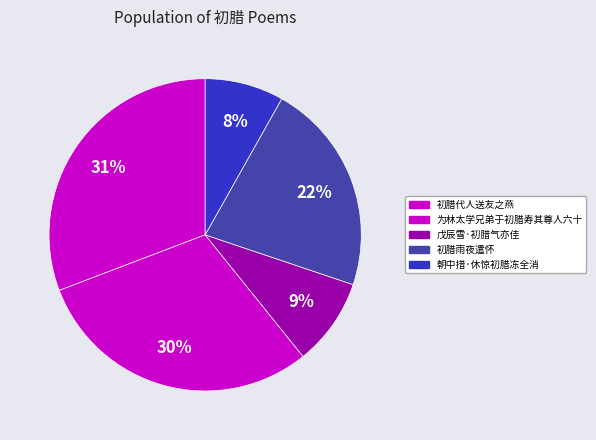

Which slice is the smallest?

朝中措·休惊初腊冻全消